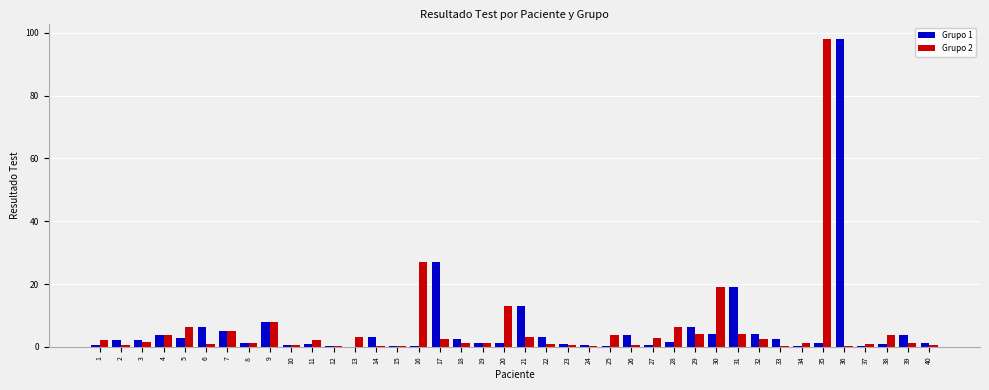

What is the maximum value shown in the chart?

98.0